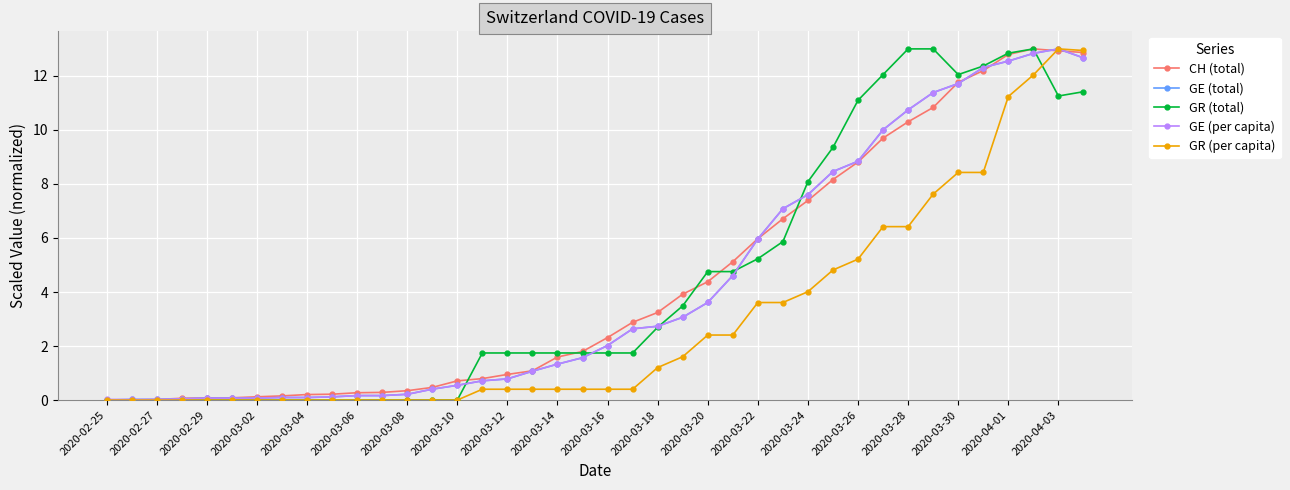

What is the greatest value displayed?

13.0